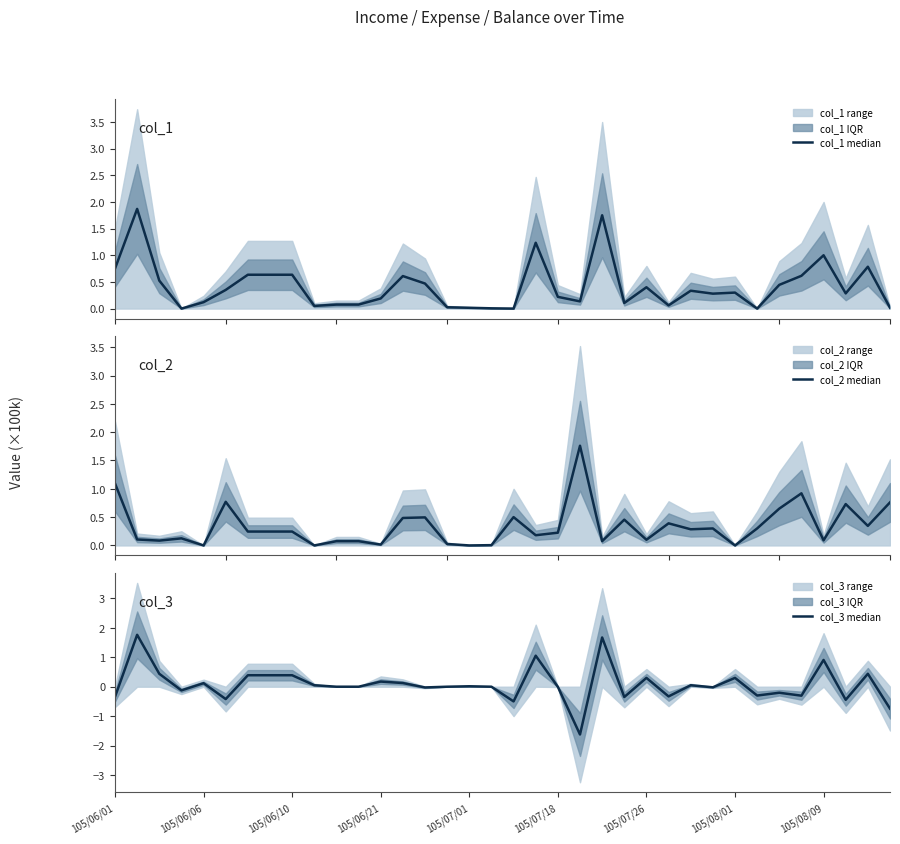

Reading right to left, list all the values displayed in this chart.

col_1 median: 0.0	0.8	0.3	1.0	0.6	0.4	0.0	0.3	0.3	0.3	0.1	0.4	0.1	1.8	0.1	0.2	1.2	0.0	0.0	0.0	0.0	0.5	0.6	0.2	0.1	0.1	0.1	0.6	0.6	0.6	0.3	0.1	0.0	0.5	1.9	0.8
col_2 median: 0.8	0.3	0.7	0.1	0.9	0.7	0.3	0.0	0.3	0.3	0.4	0.1	0.5	0.1	1.8	0.2	0.2	0.5	0.0	0.0	0.0	0.5	0.5	0.0	0.1	0.1	0.0	0.2	0.2	0.2	0.8	0.0	0.1	0.1	0.1	1.1
col_3 median: -0.7	0.4	-0.4	0.9	-0.3	-0.2	-0.3	0.3	-0.0	0.1	-0.3	0.3	-0.3	1.7	-1.6	-0.0	1.1	-0.5	0.0	0.0	0.0	-0.0	0.1	0.2	0.0	0.0	0.1	0.4	0.4	0.4	-0.4	0.1	-0.1	0.4	1.8	-0.3